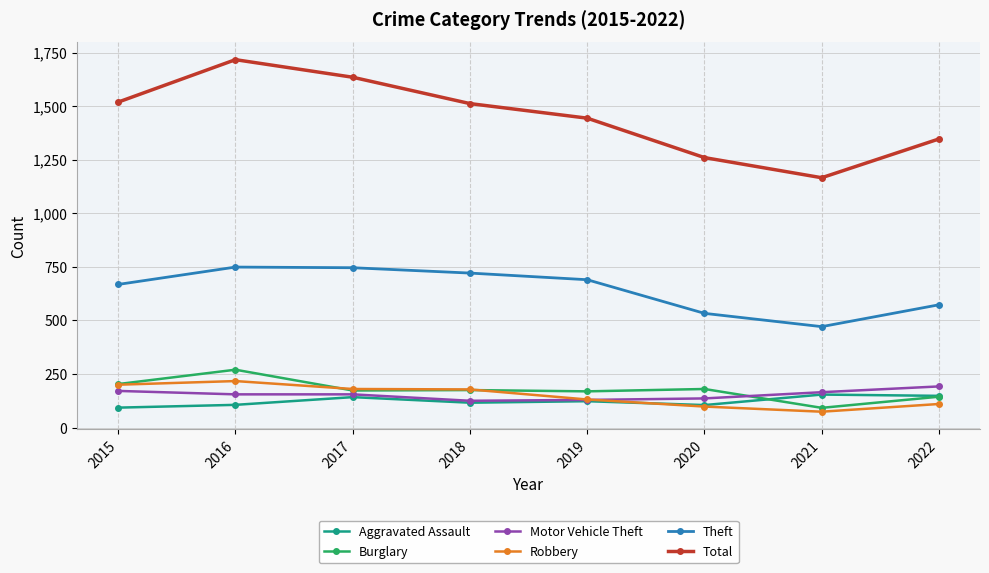

Between 2016 and 2018, which series saw the biggest shift?

Total